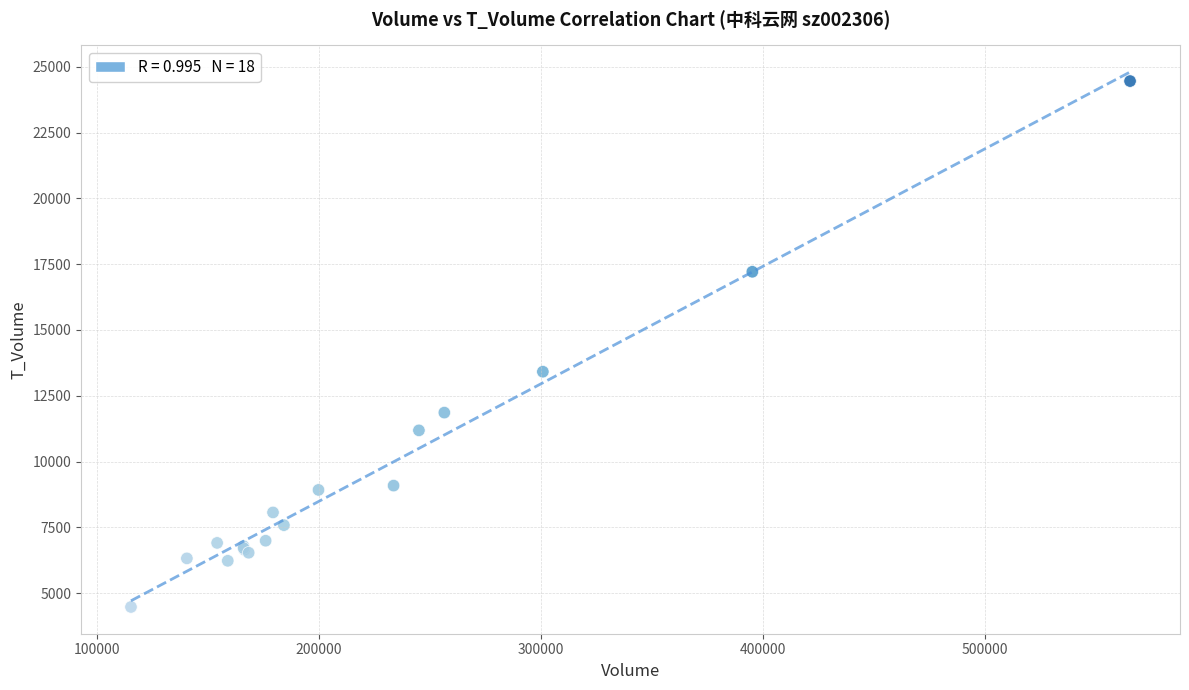

What Y value in the scatter plot is closest to 14465?

13413